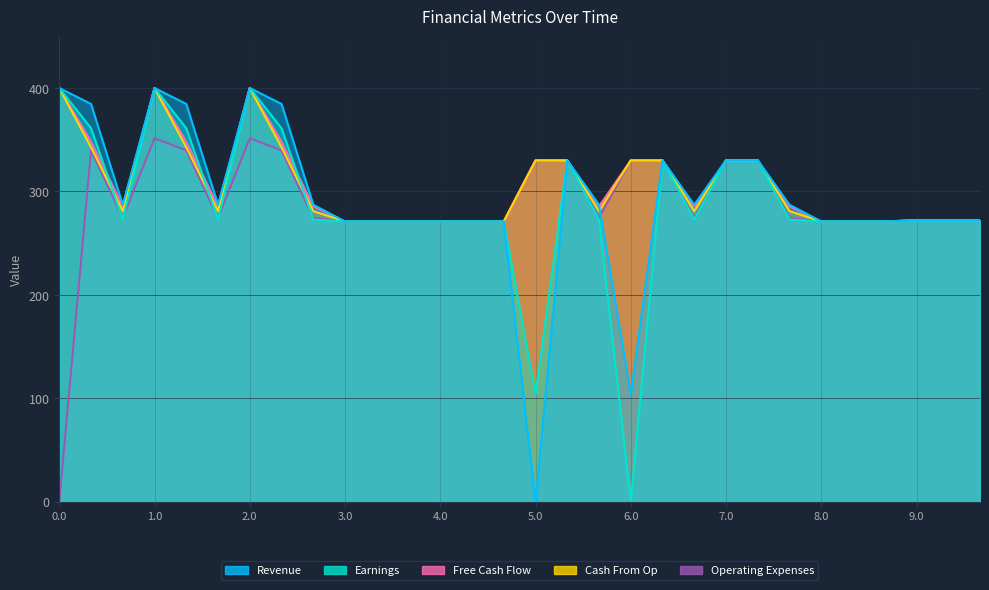

Which series ends up on top after the final intersection of Cash From Op and Revenue?

Cash From Op